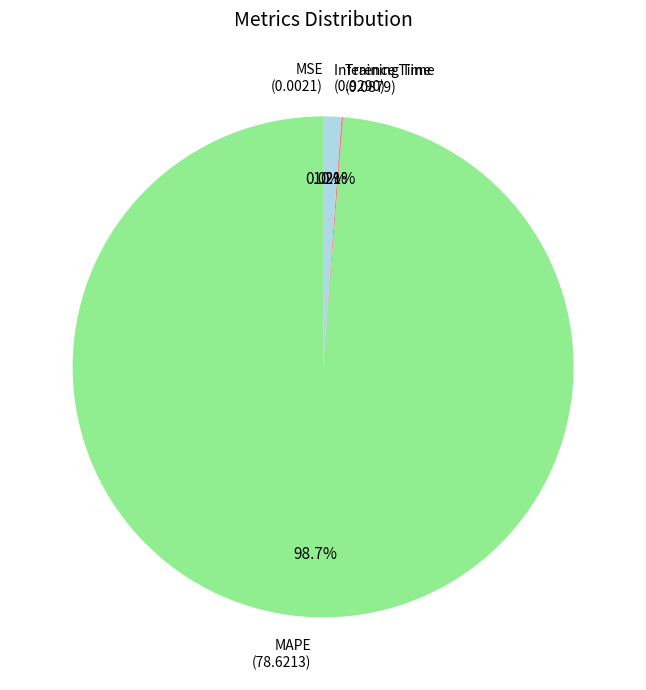

How many segments does this pie chart have?

4